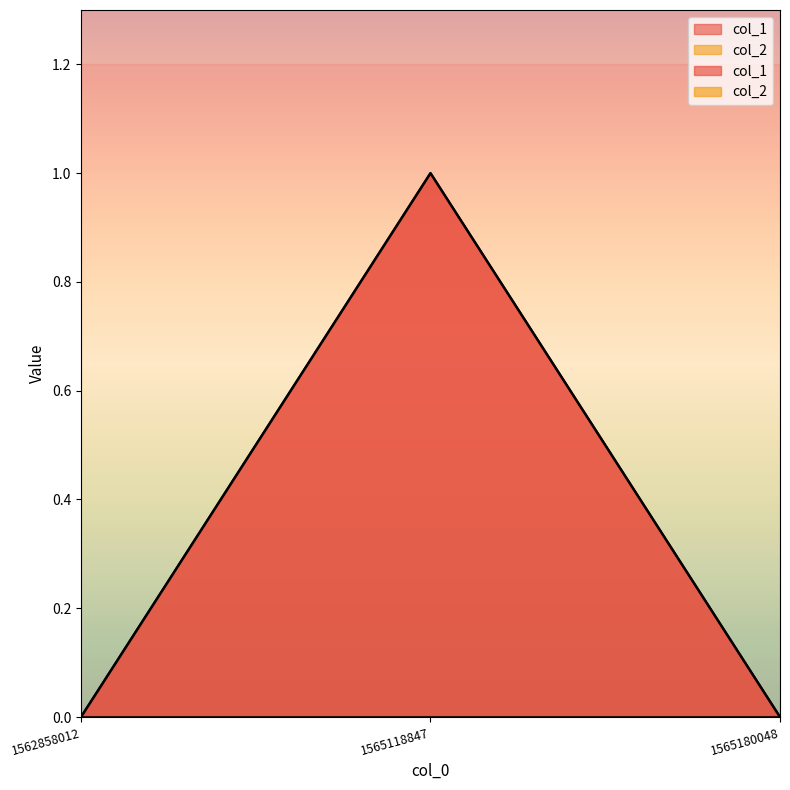

At which category does the chart reach its peak across all series?

1565118847